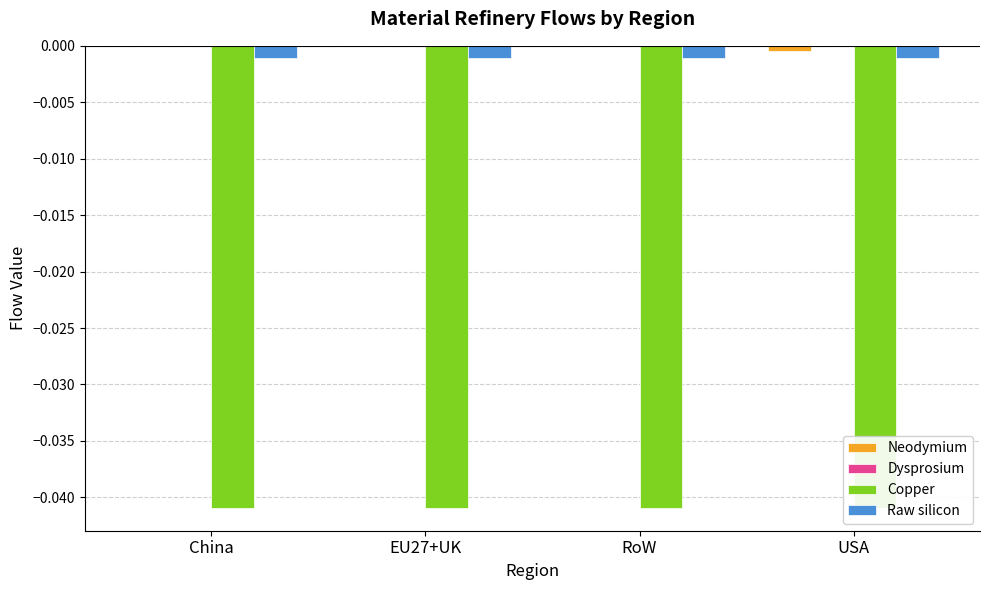

Rank the series at USA from lowest to highest value.

Copper, Raw silicon, Neodymium, Dysprosium